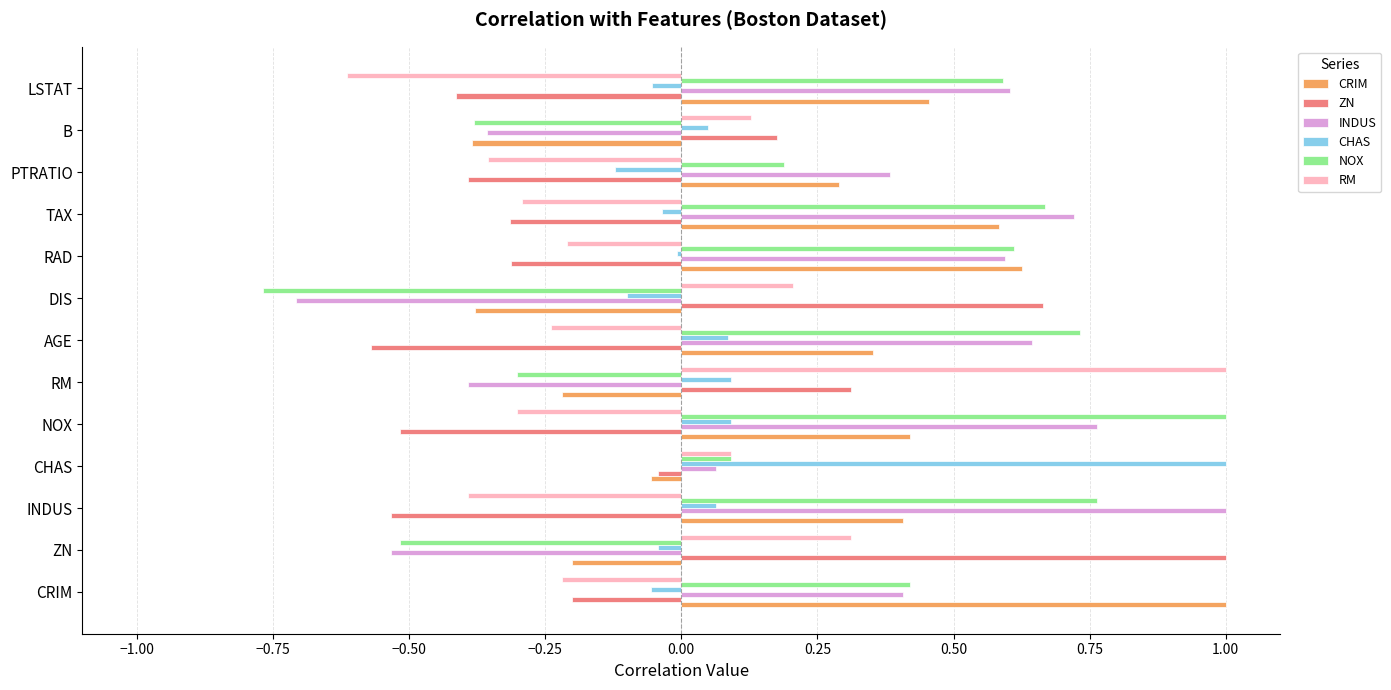

What is the difference between the NOX values at DIS and AGE?

1.5